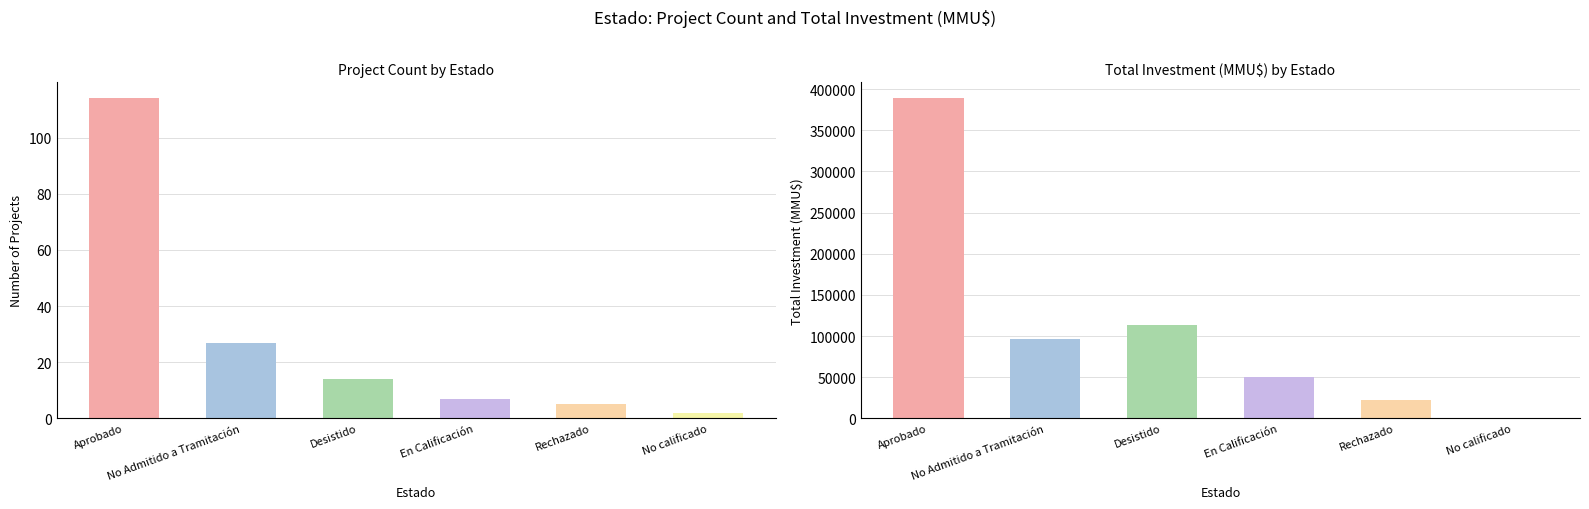

Is it true that Count equals 7 at En Calificación?

True